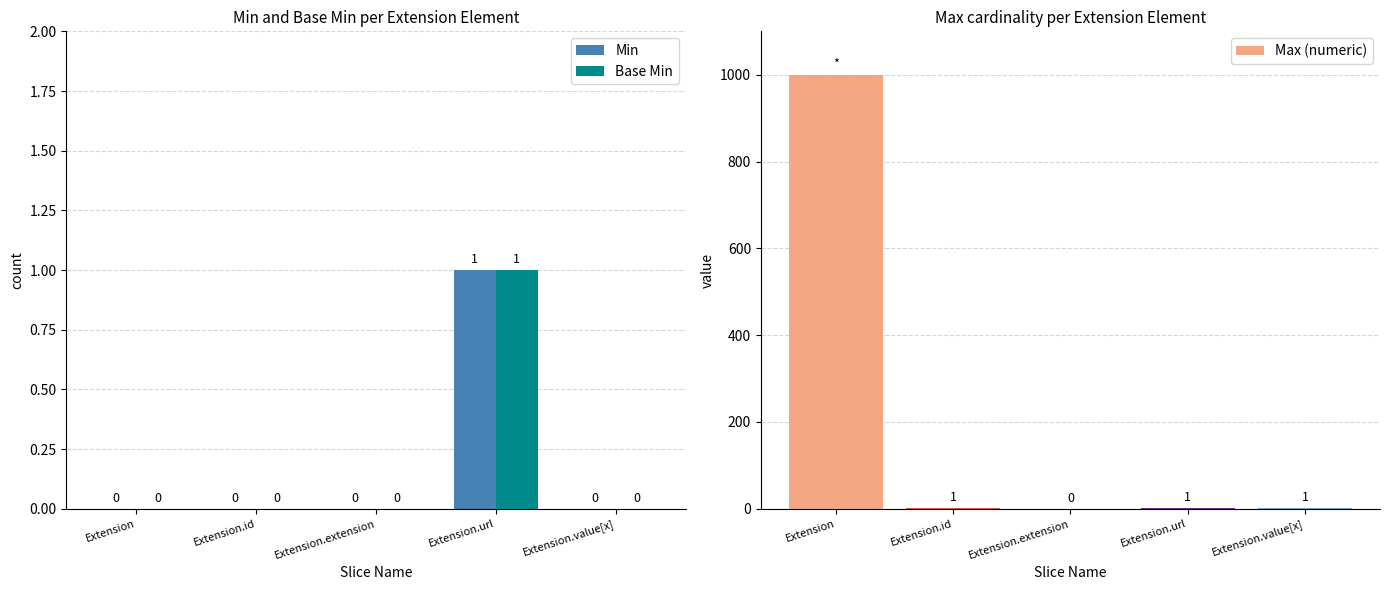

What is the label of the 2nd bar from the right?

Extension.url